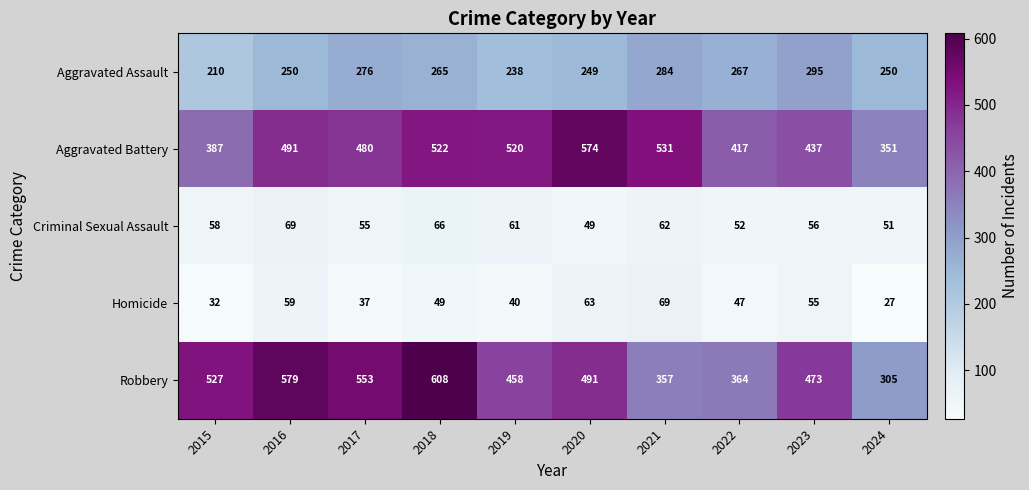

List the labels in order of Aggravated Battery value, largest first.

2020, 2021, 2018, 2019, 2016, 2017, 2023, 2022, 2015, 2024